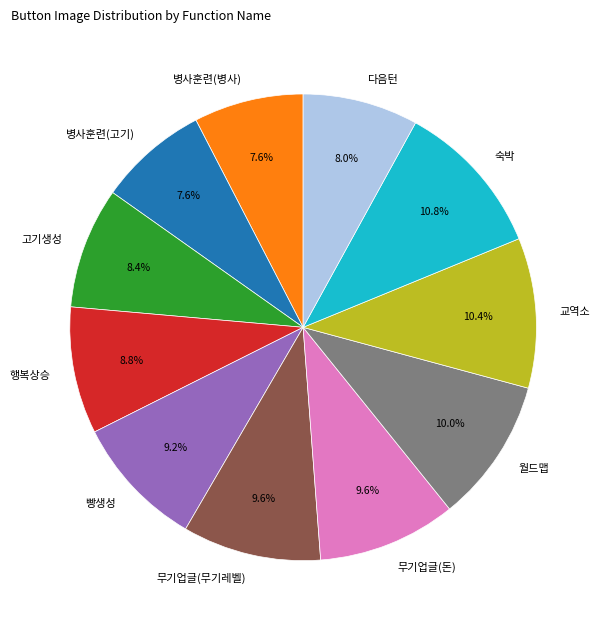

Count the number of slices in the pie.

11